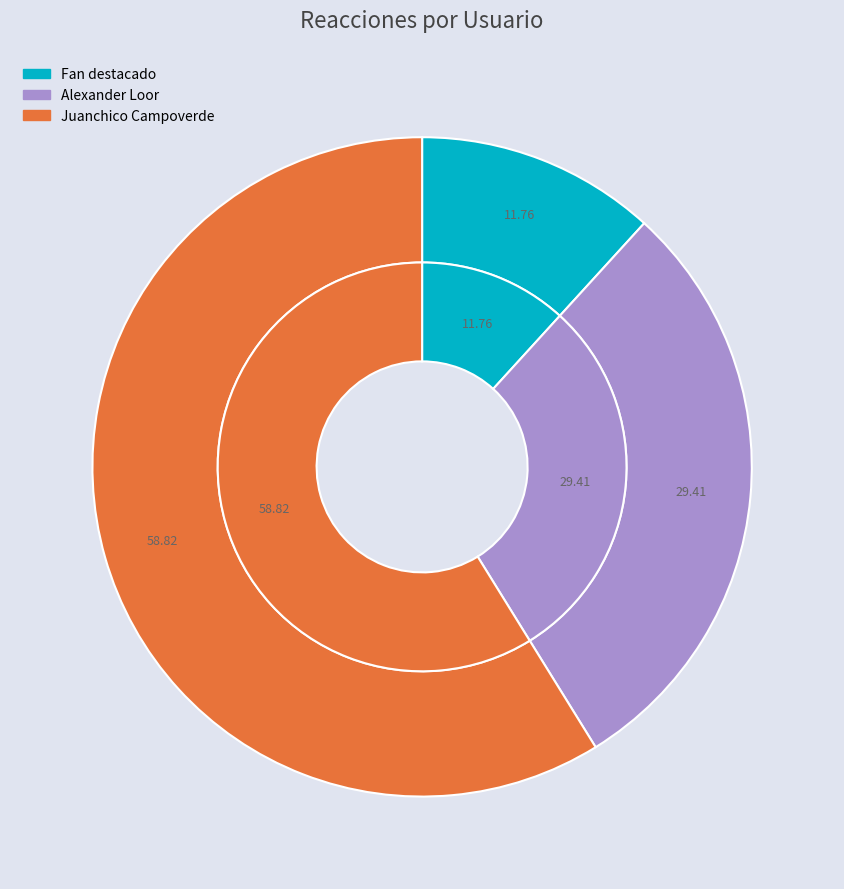

Approximately how many times larger is the value at Juanchico Campoverde compared to Fan destacado?

5.0